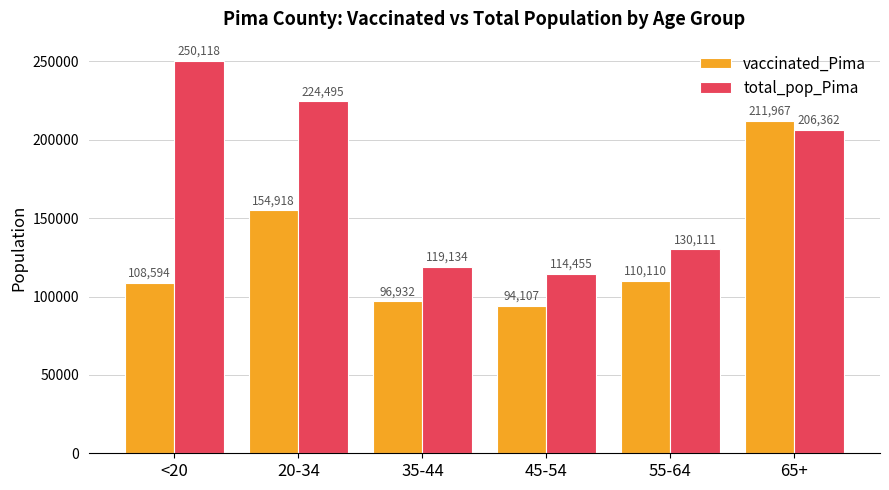

Which series has the largest total across all categories?

total_pop_Pima